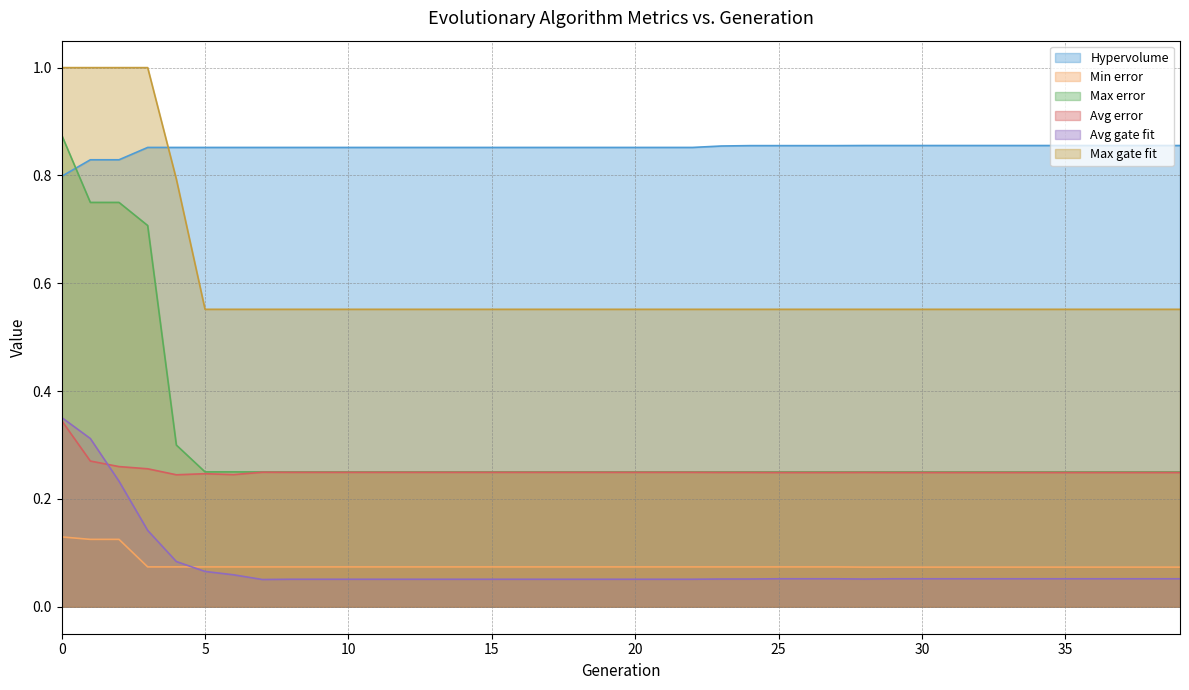

What is the minimum value for Max error?

0.2